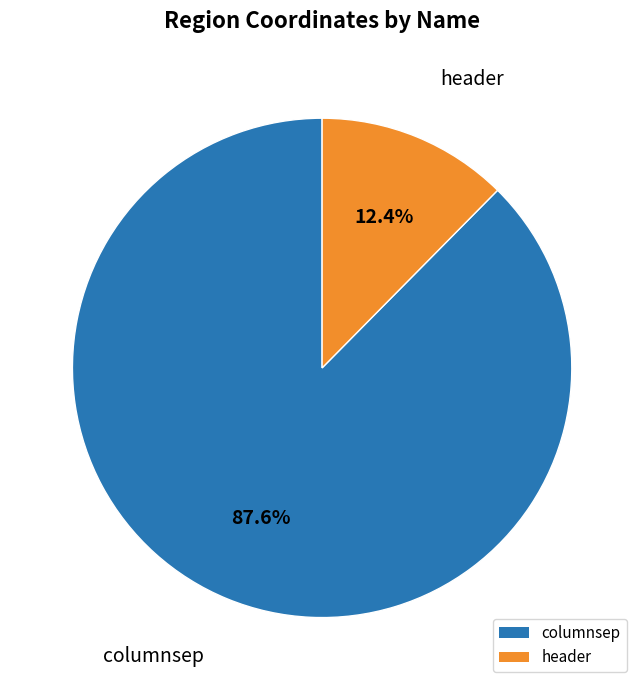

What percentage is the columnsep slice, to the nearest percent?

88%